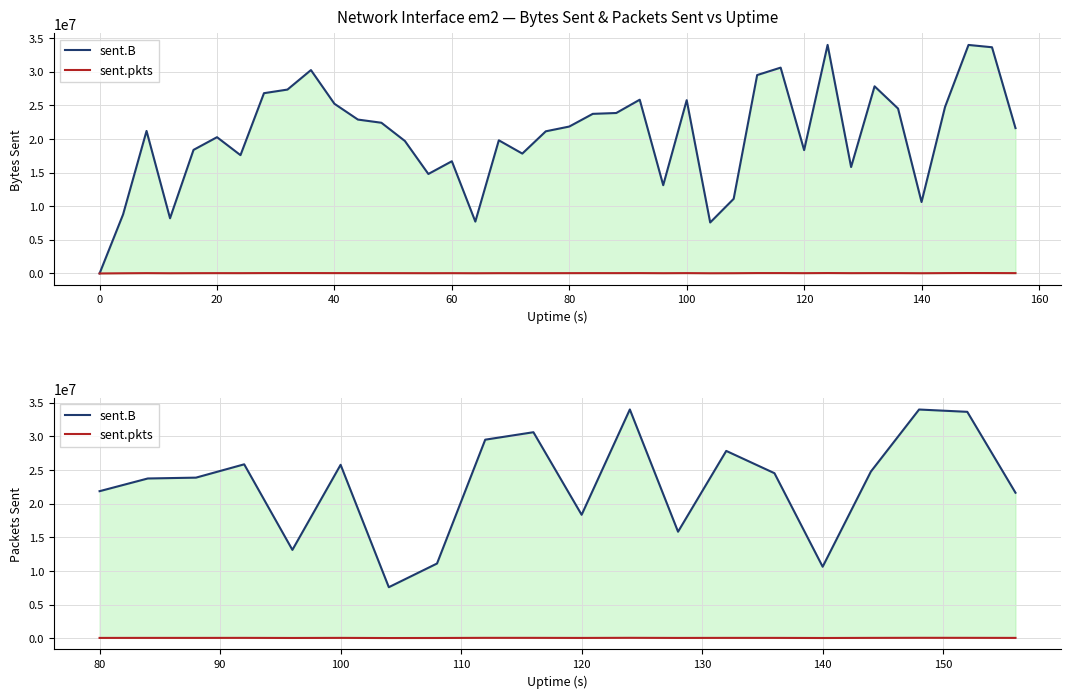

True or false: sent.B and sent.pkts cross at least once.

False